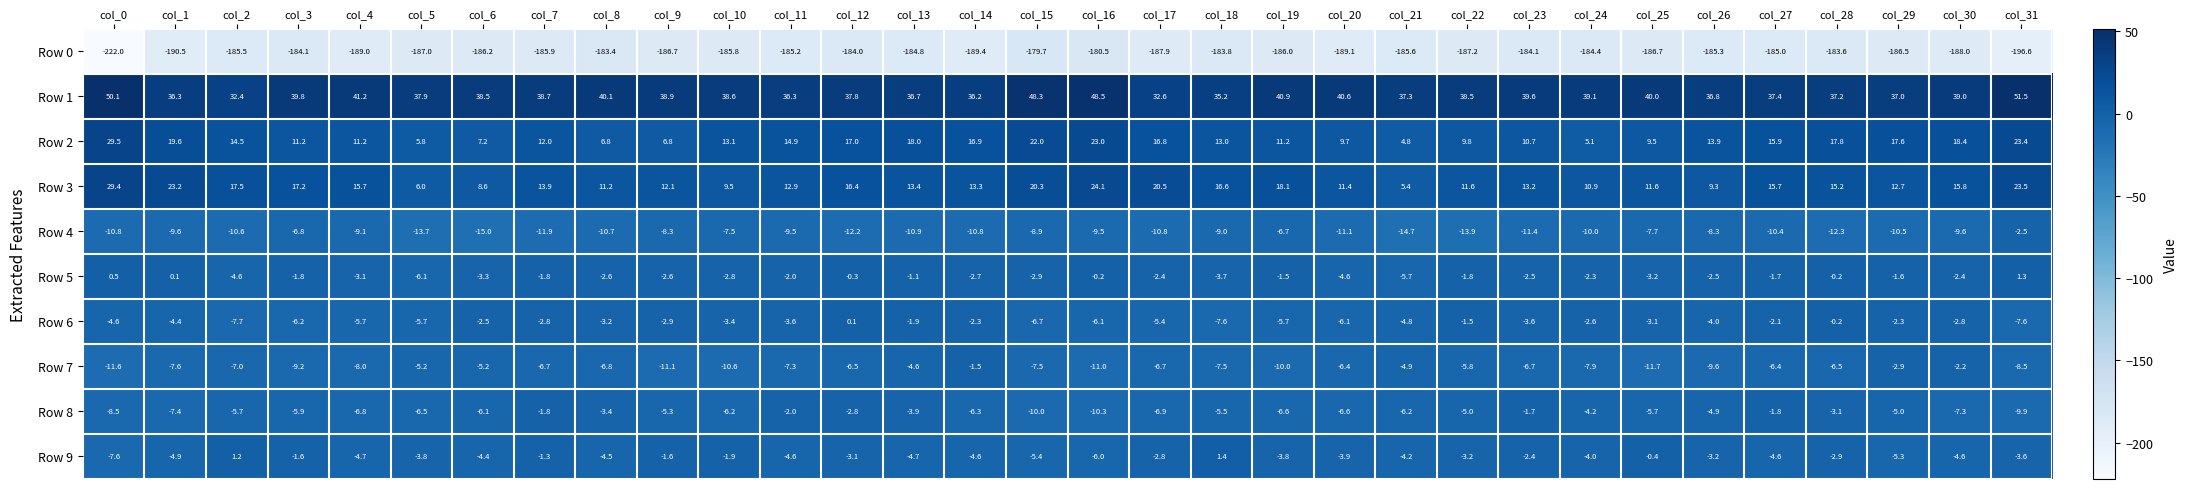

At col_5, list the series in order from largest to smallest.

Row 1, Row 3, Row 2, Row 9, Row 7, Row 6, Row 5, Row 8, Row 4, Row 0